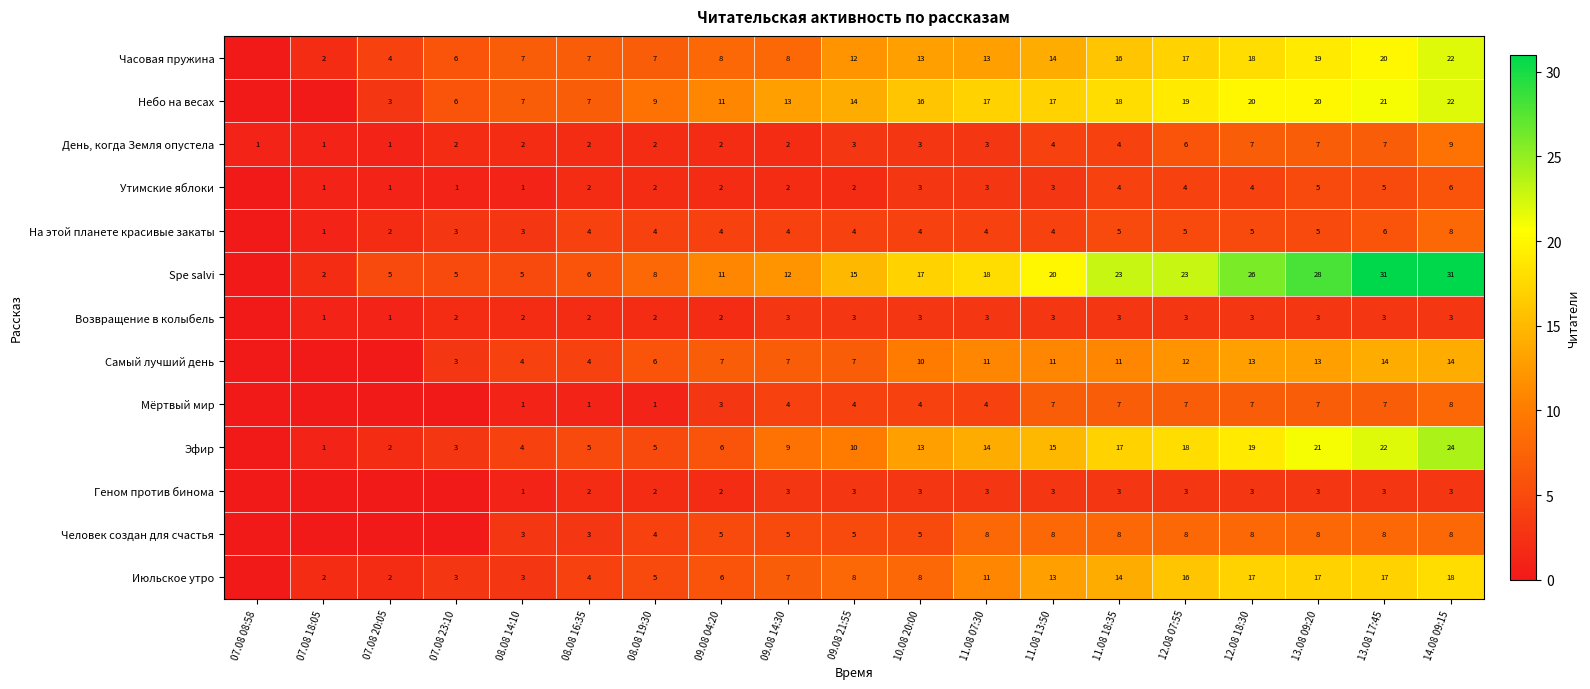

Between 09.08 04:20 and 07.08 08:58, which is larger?

09.08 04:20